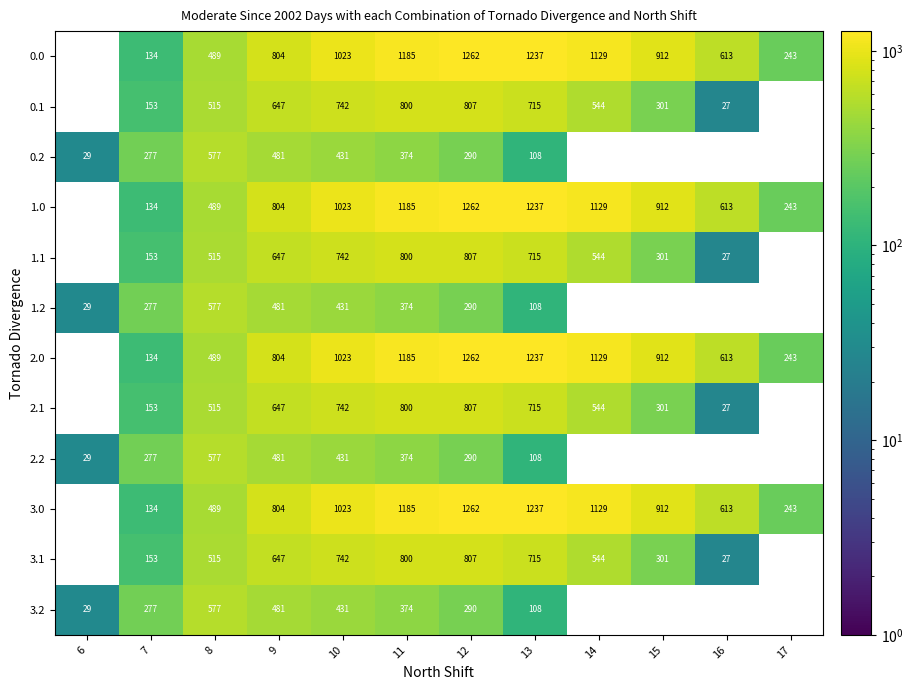

Is the value of 3.1 at 6 greater than the value of 1.2 at 16?

No